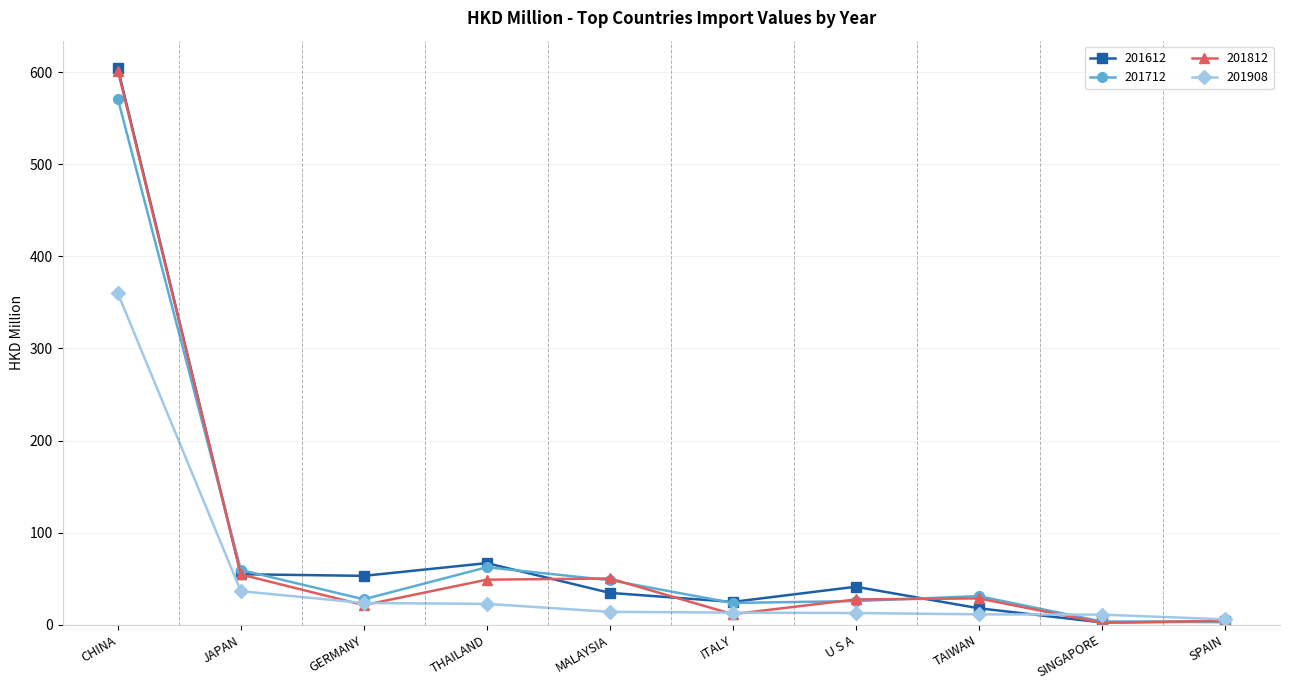

What is the label of the 1st point from the left?

CHINA